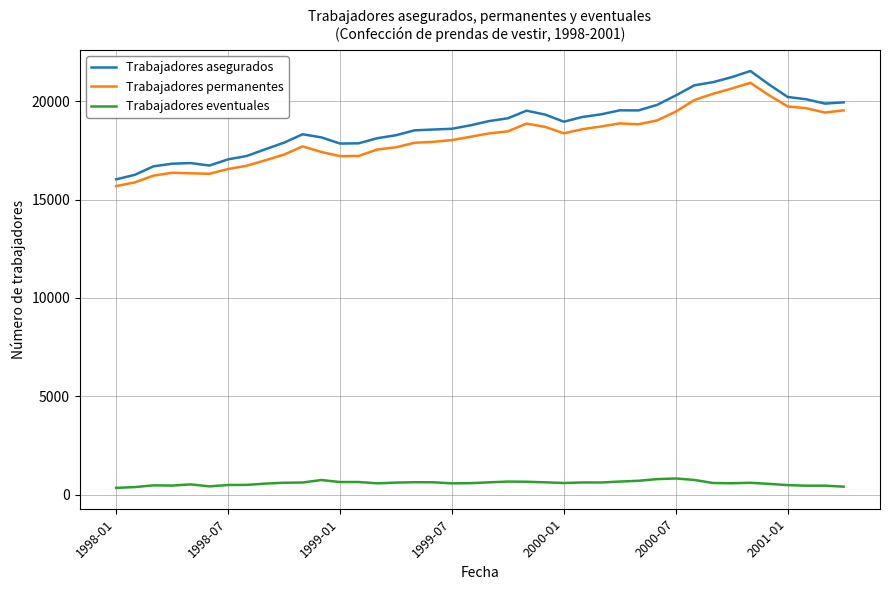

Which series has the largest range (max minus min)?

Trabajadores asegurados